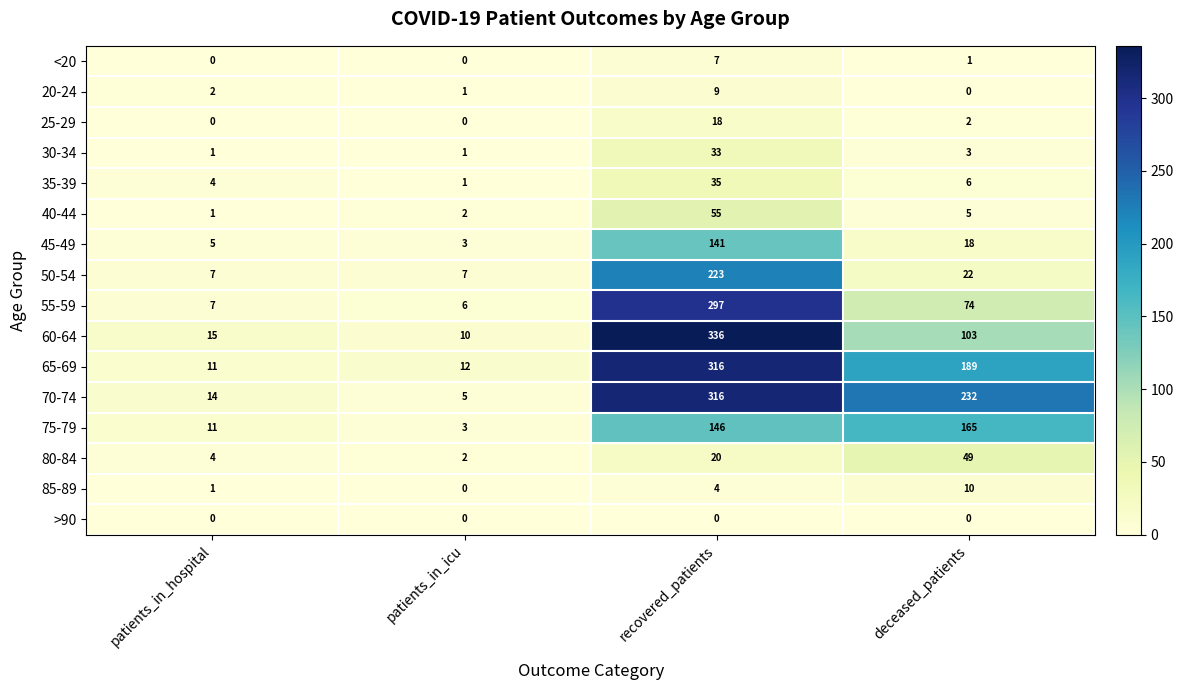

The value of 45-49 at recovered_patients is 141. True or false?

True